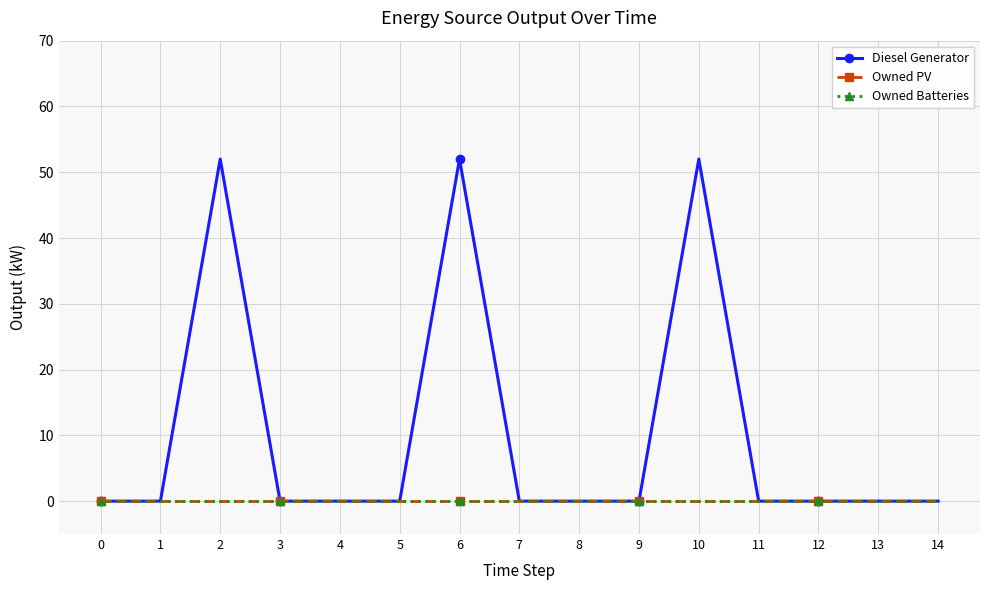

Does the chart have visible grid lines?

Yes